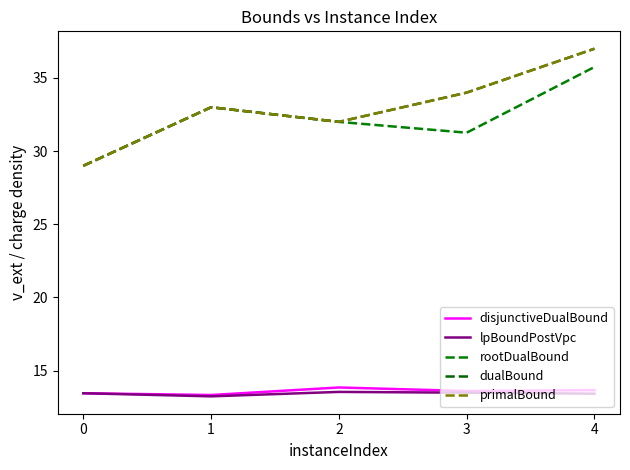

Does the chart have visible grid lines?

No